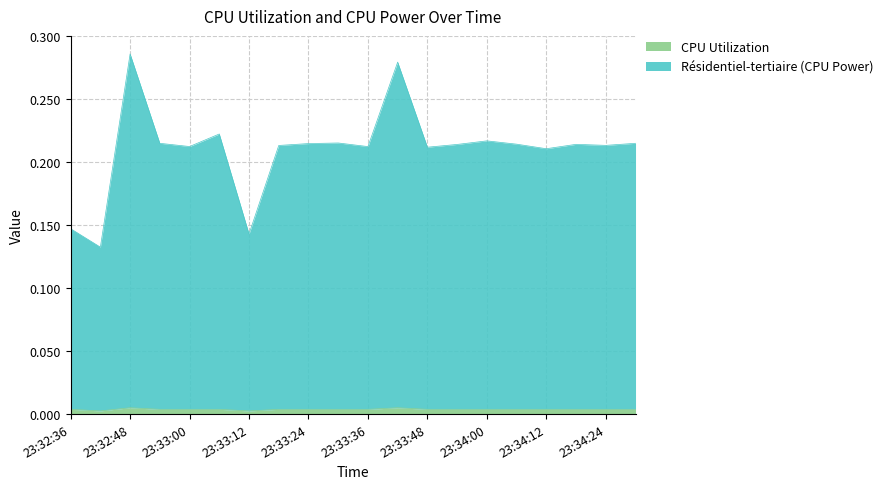

Rank the categories by CPU Utilization value from lowest to highest.

23:33:12, 23:32:42, 23:34:00, 23:34:12, 23:34:24, 23:33:18, 23:33:30, 23:33:48, 23:32:54, 23:33:00, 23:33:06, 23:33:24, 23:33:36, 23:34:06, 23:34:30, 23:32:36, 23:33:54, 23:34:18, 23:32:48, 23:33:42